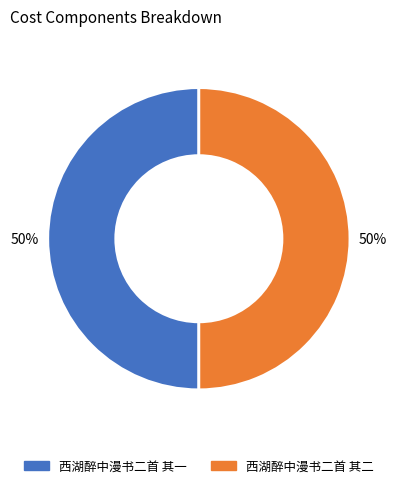

What is the ratio of the value at 西湖醉中漫书二首 其二 to the value at 西湖醉中漫书二首 其一?

1.0